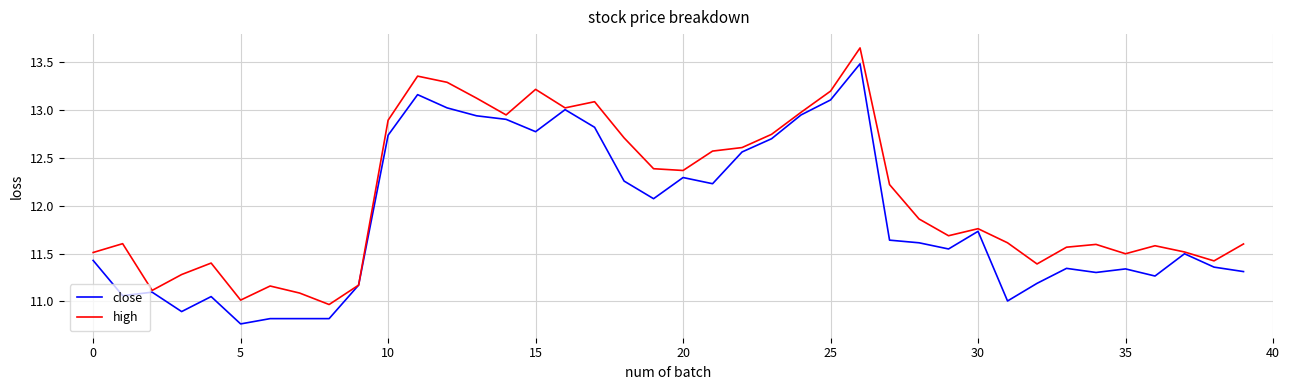

True or false: close has more than 2 points higher than both neighbors.

True